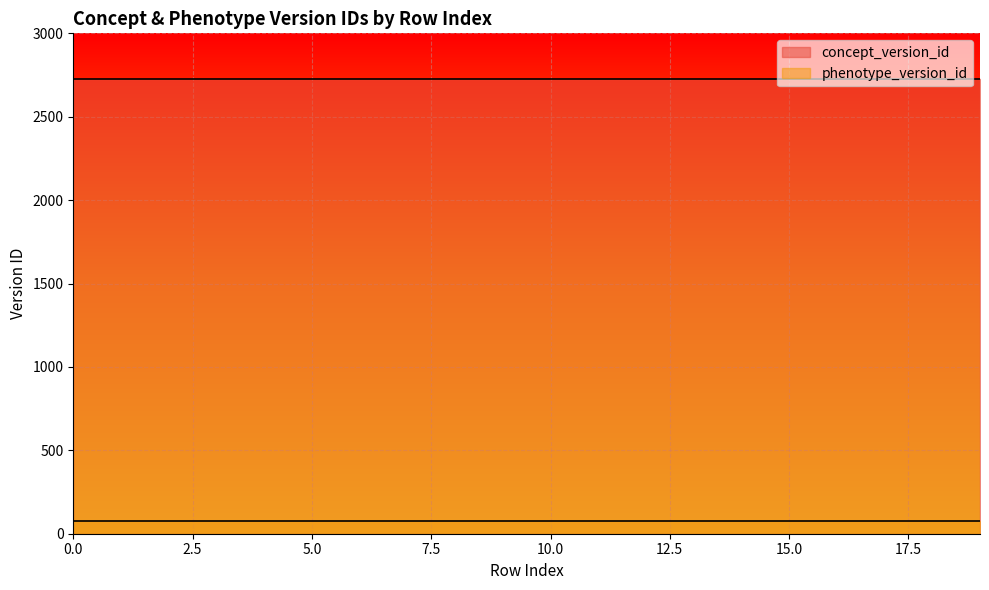

How many series are shown in this chart?

2